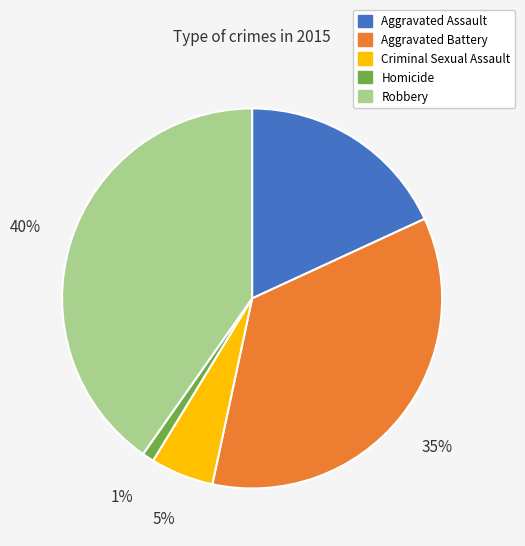

Which slice is the smallest?

Homicide